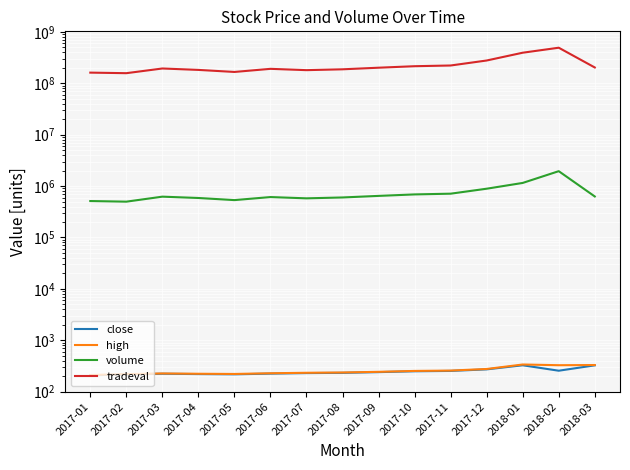

In close, how many points are higher than both neighbors (excluding endpoints)?

2